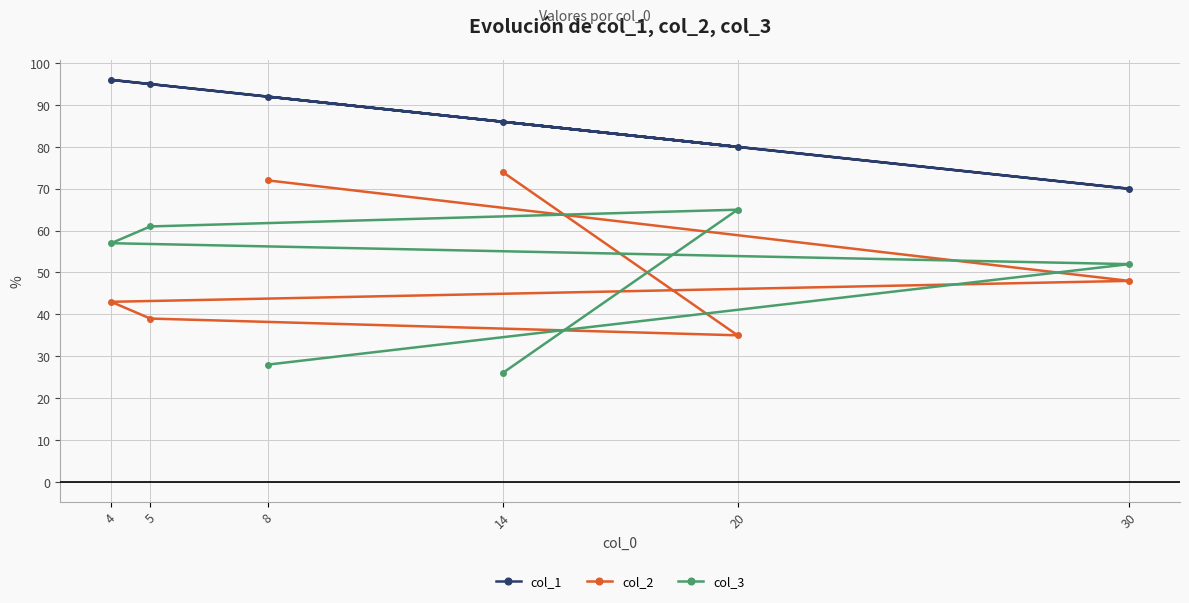

What is the value of the col_3 point at the 4th from the left?

26